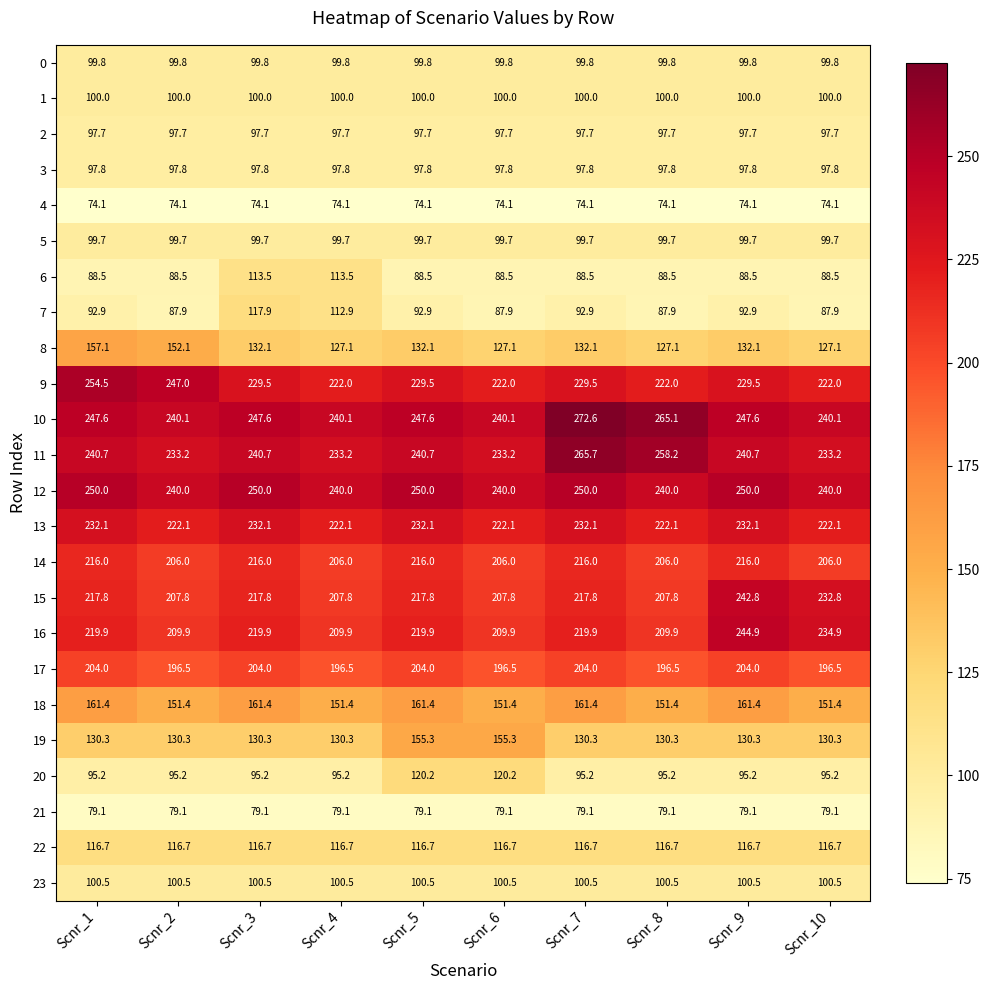

At which label does 9 first exceed 229?

Scnr_1